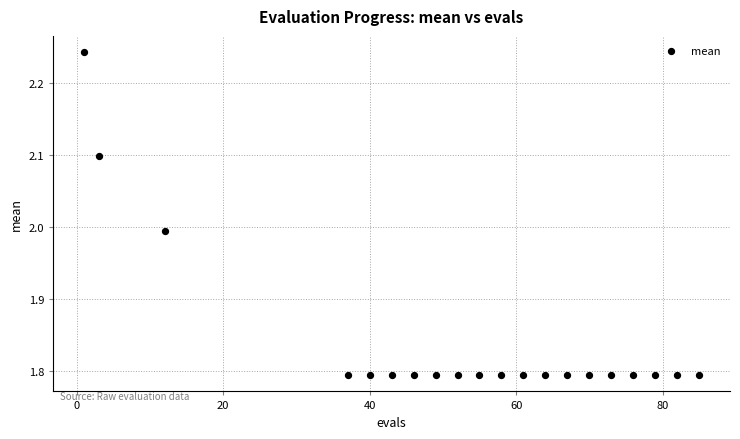

What is the range of Y values (max minus min)?

0.4